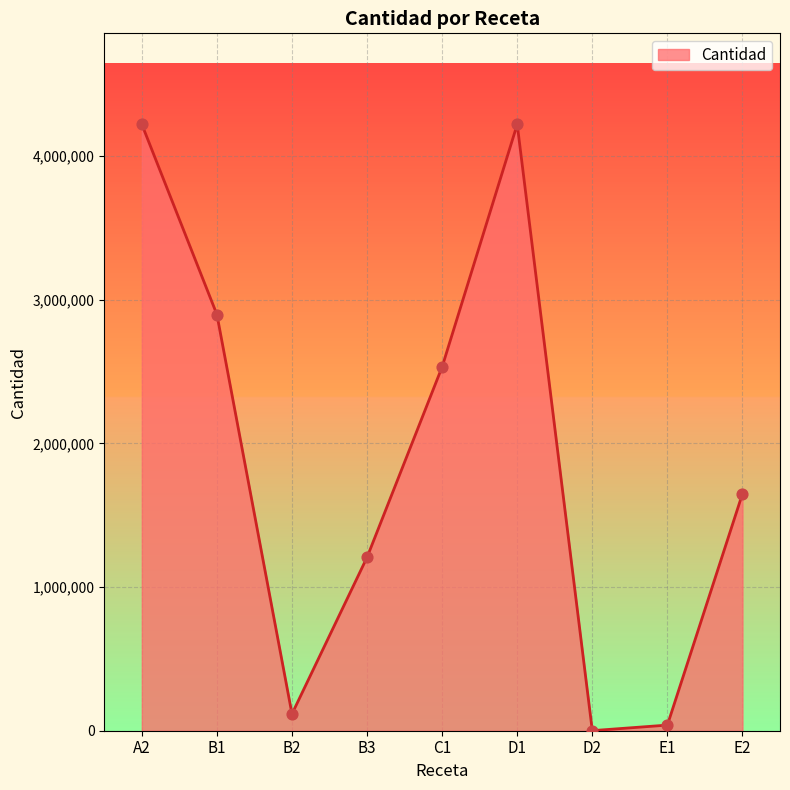

Which has a higher value, C1 or A2?

A2